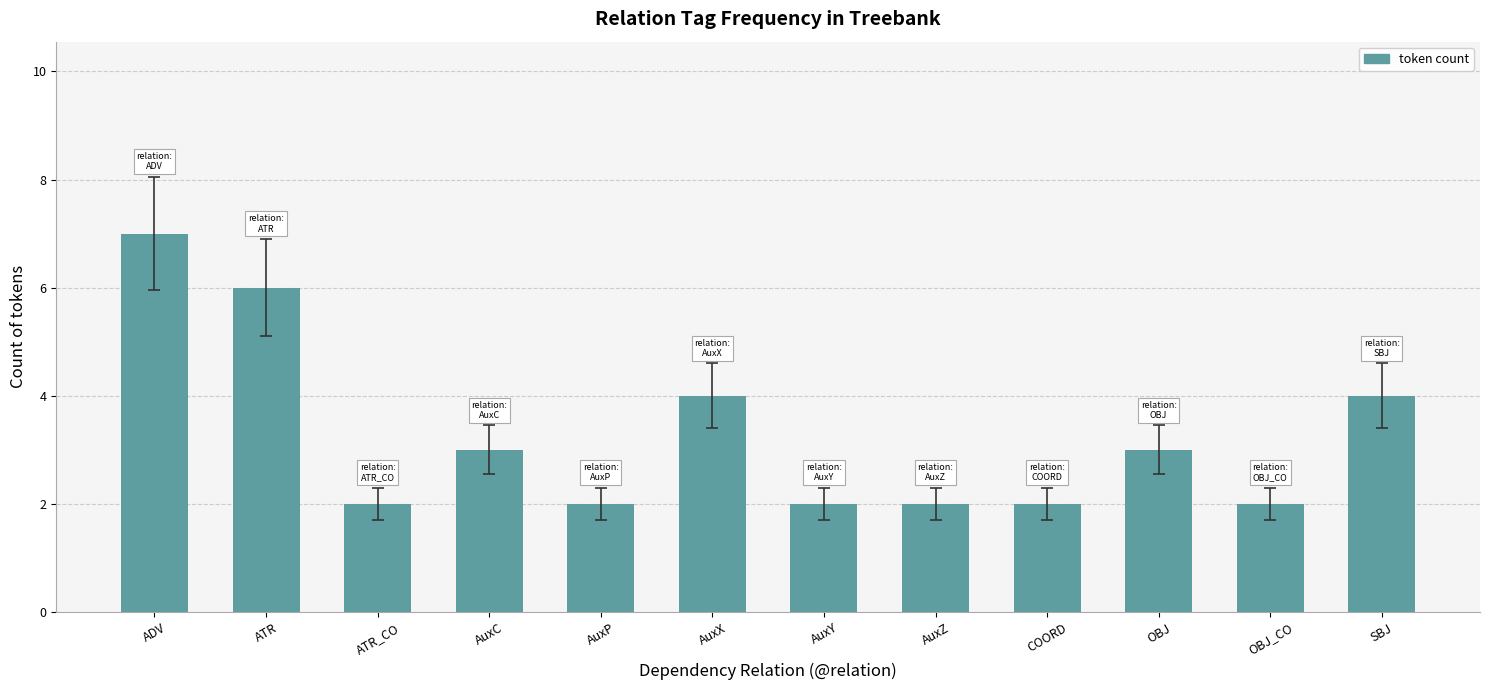

Does the chart contain stacked bars?

No